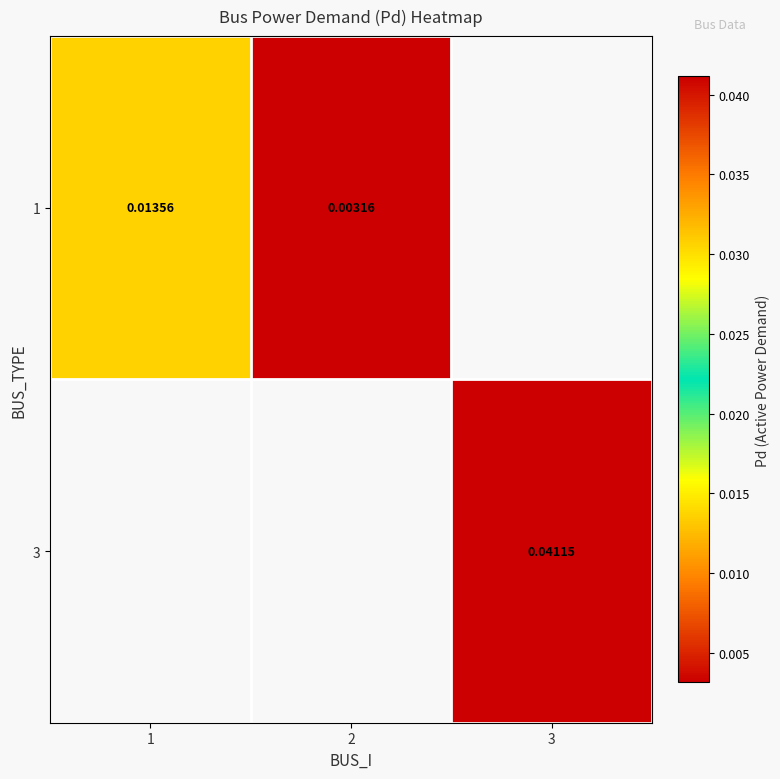

Is the value of 1 at 2 greater than the value of 3 at 3?

No